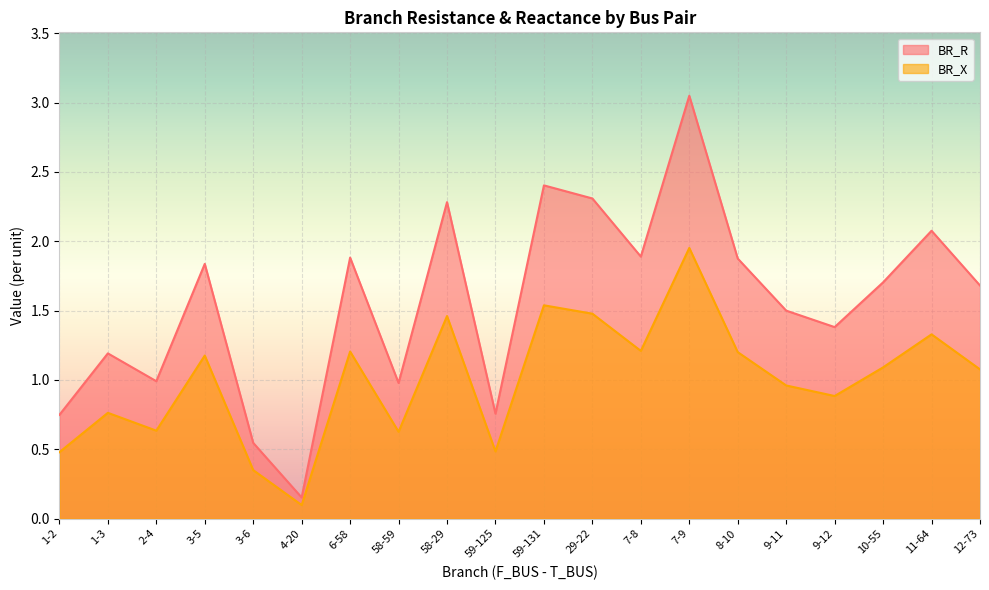

Which series changed the most between 9-12 and 11-64?

BR_R